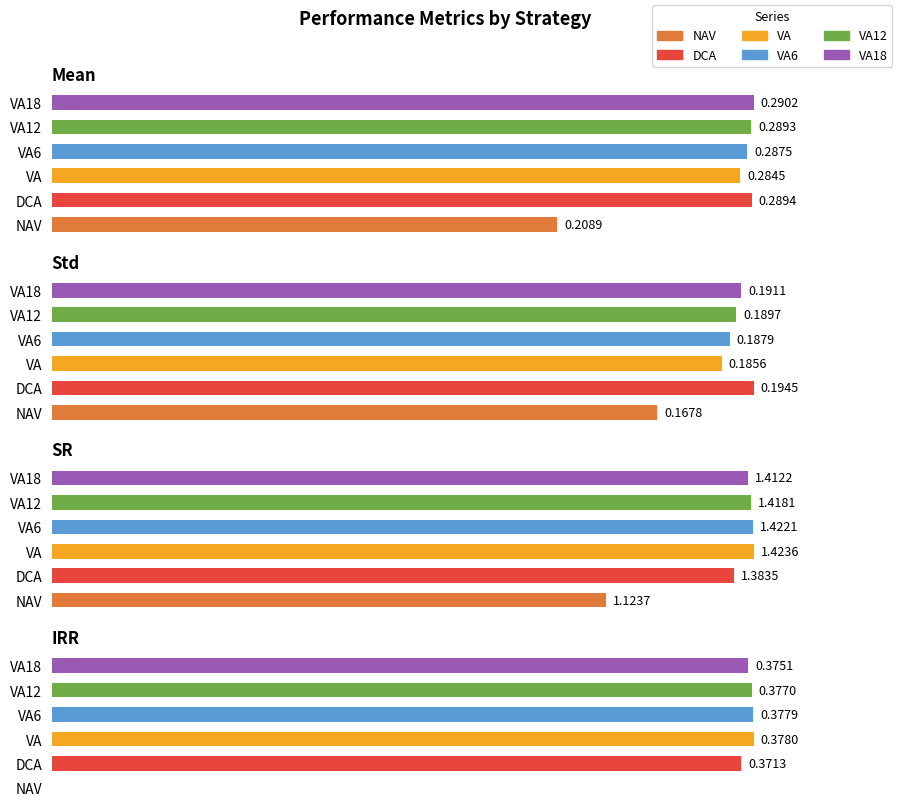

How many values in the IRR series exceed 0?

5